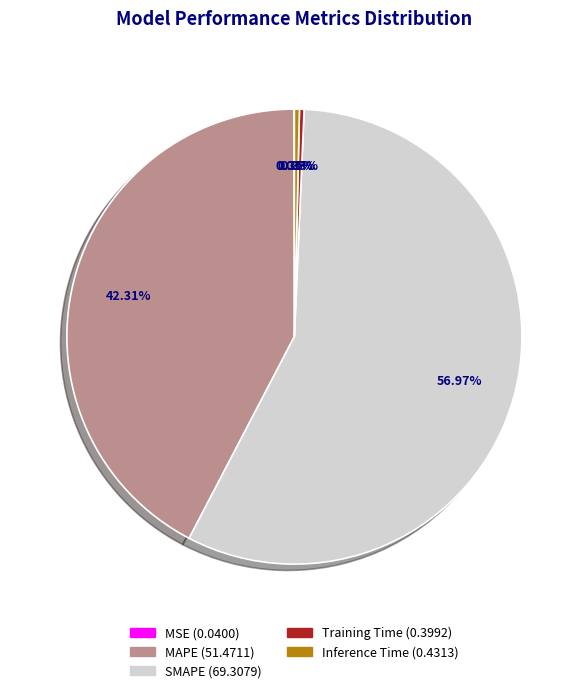

Which category has the biggest portion of the pie?

SMAPE